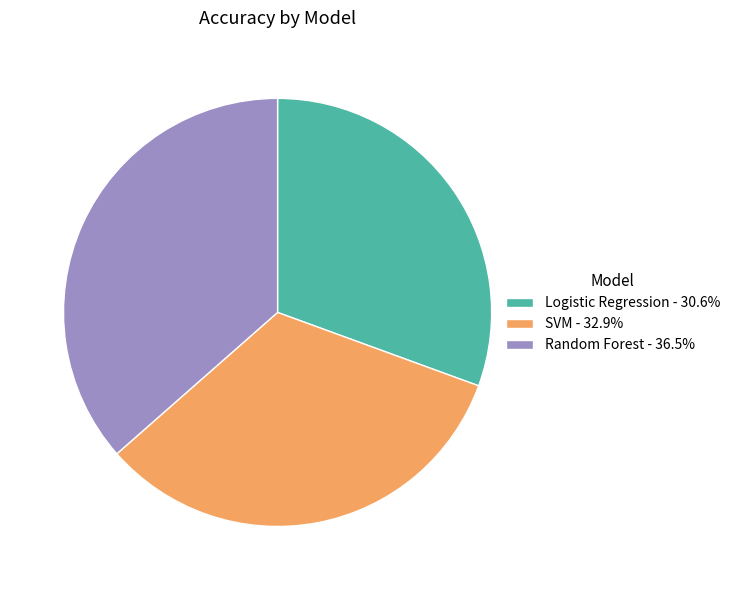

Combined, do Logistic Regression - 30.6% and SVM - 32.9% account for over 50%?

Yes